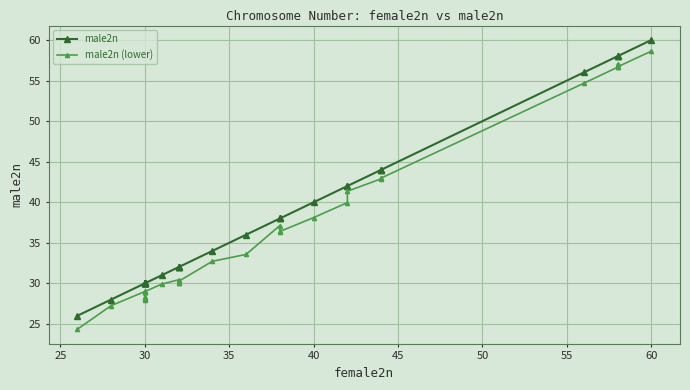

What is the minimum value for male2n (lower)?

24.3